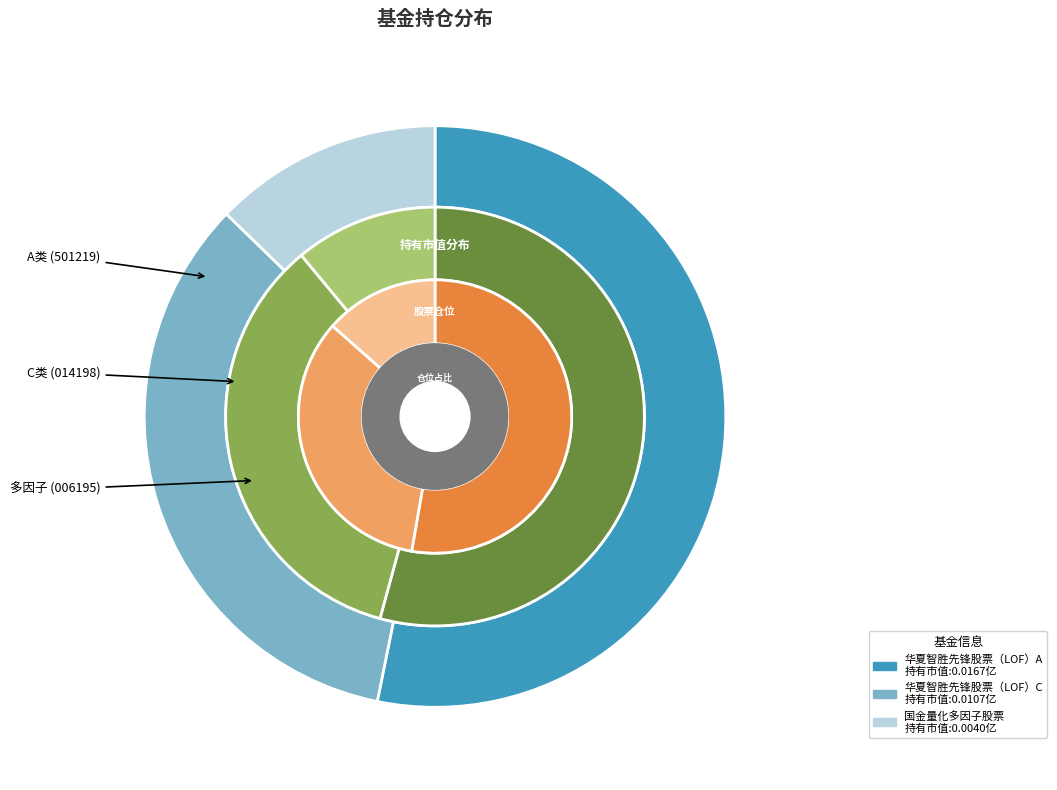

To the nearest percent, what portion does 国金量化多因子股票 represent?

13%